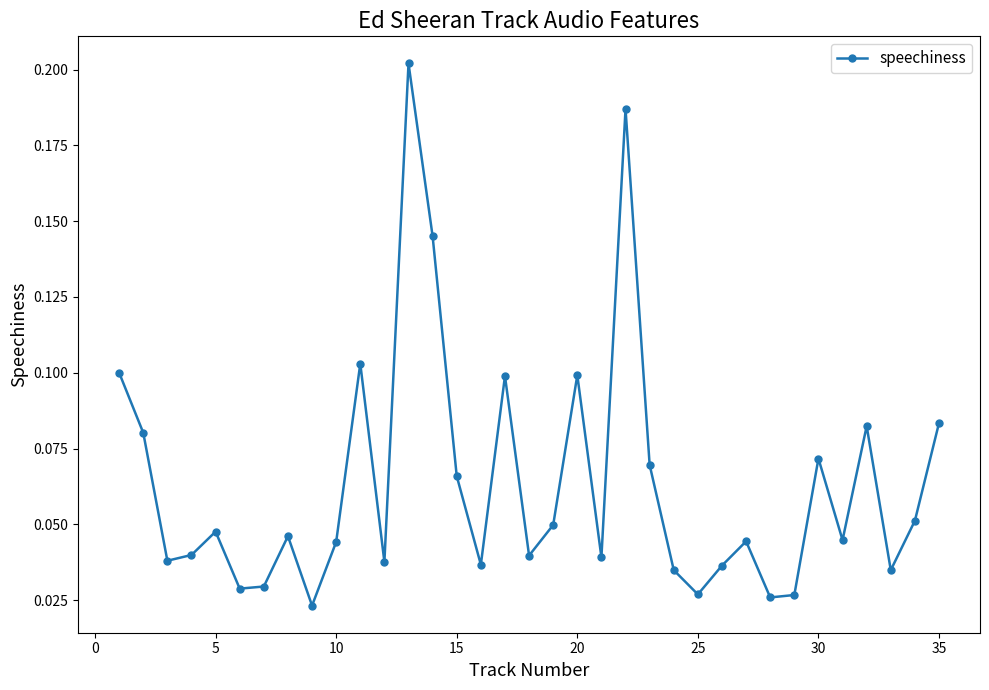

How many data points does each series have?

35